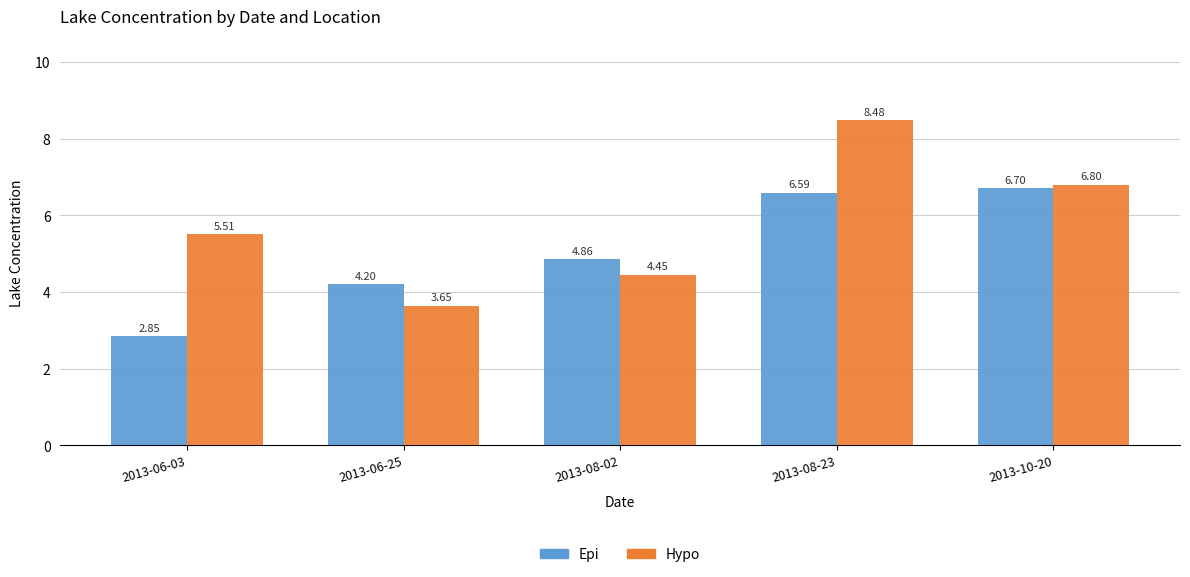

What is the sum of the Hypo values at 2013-08-23 and 2013-06-03?

14.0